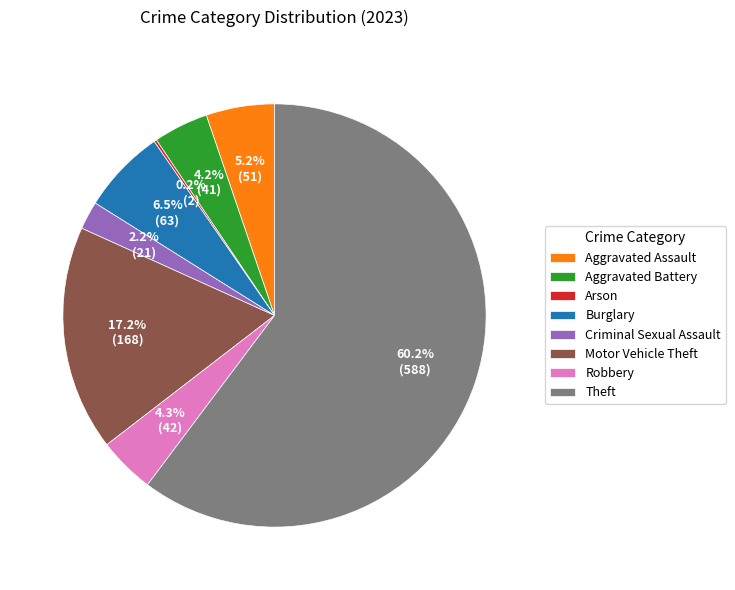

Does Theft represent more than half of the total?

Yes